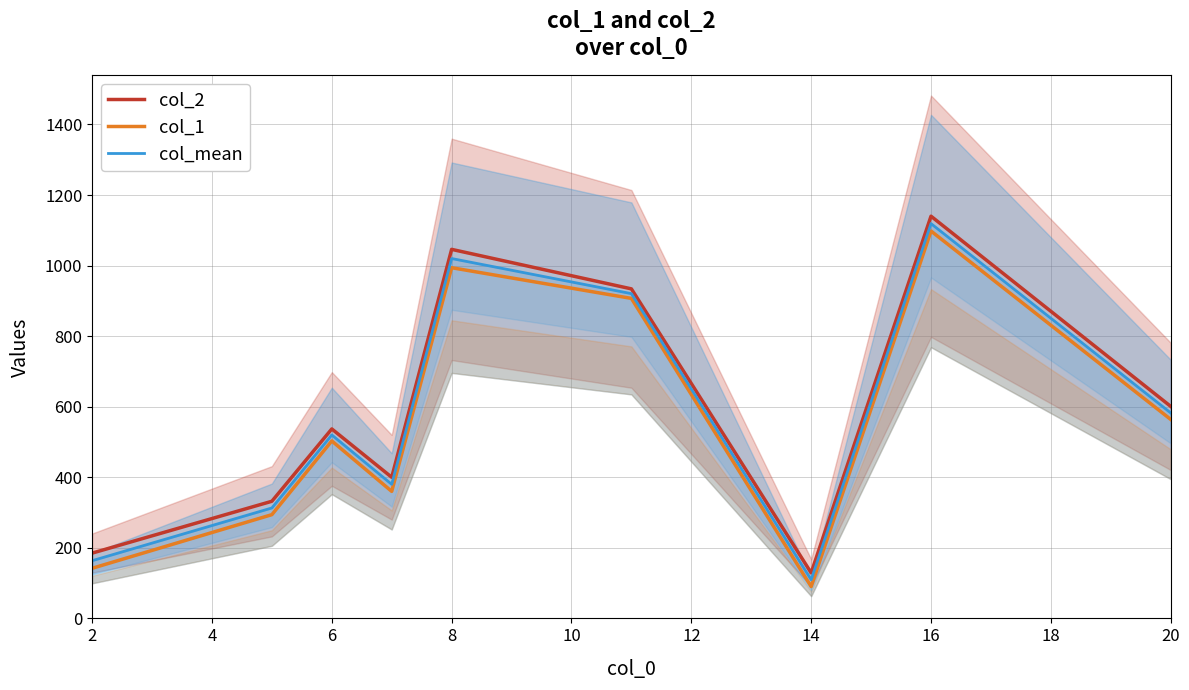

Where is the first local minimum for col_mean?

8